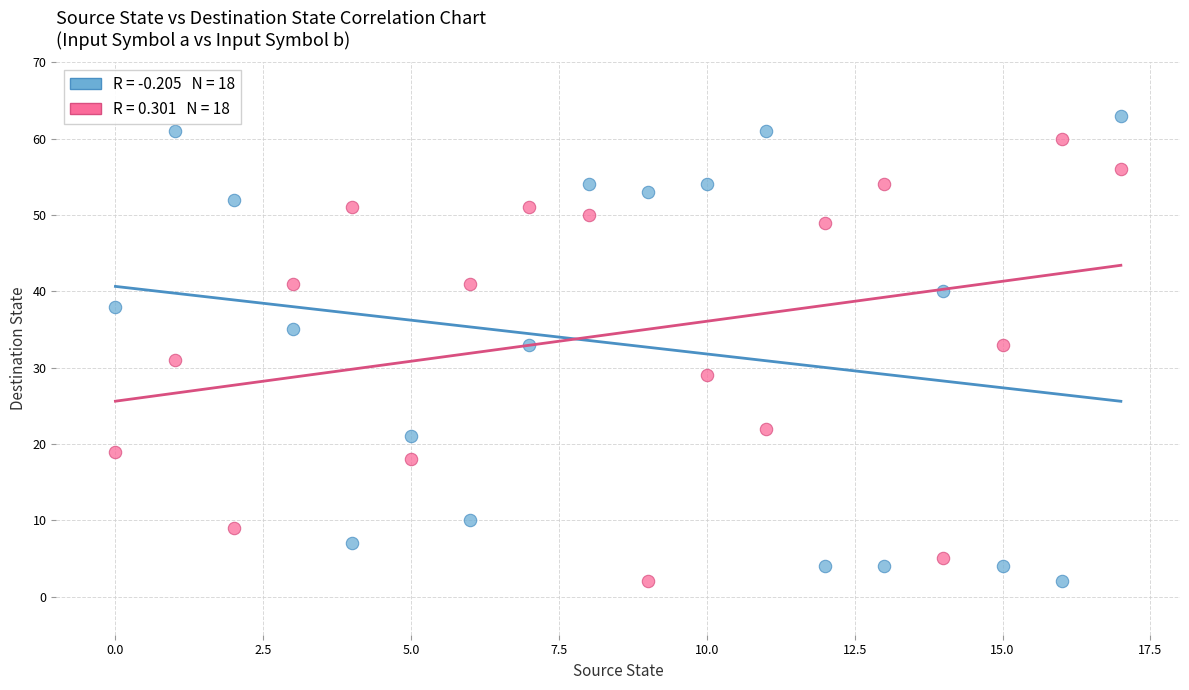

Across all data points, what is the range of Y values (max minus min)?

61